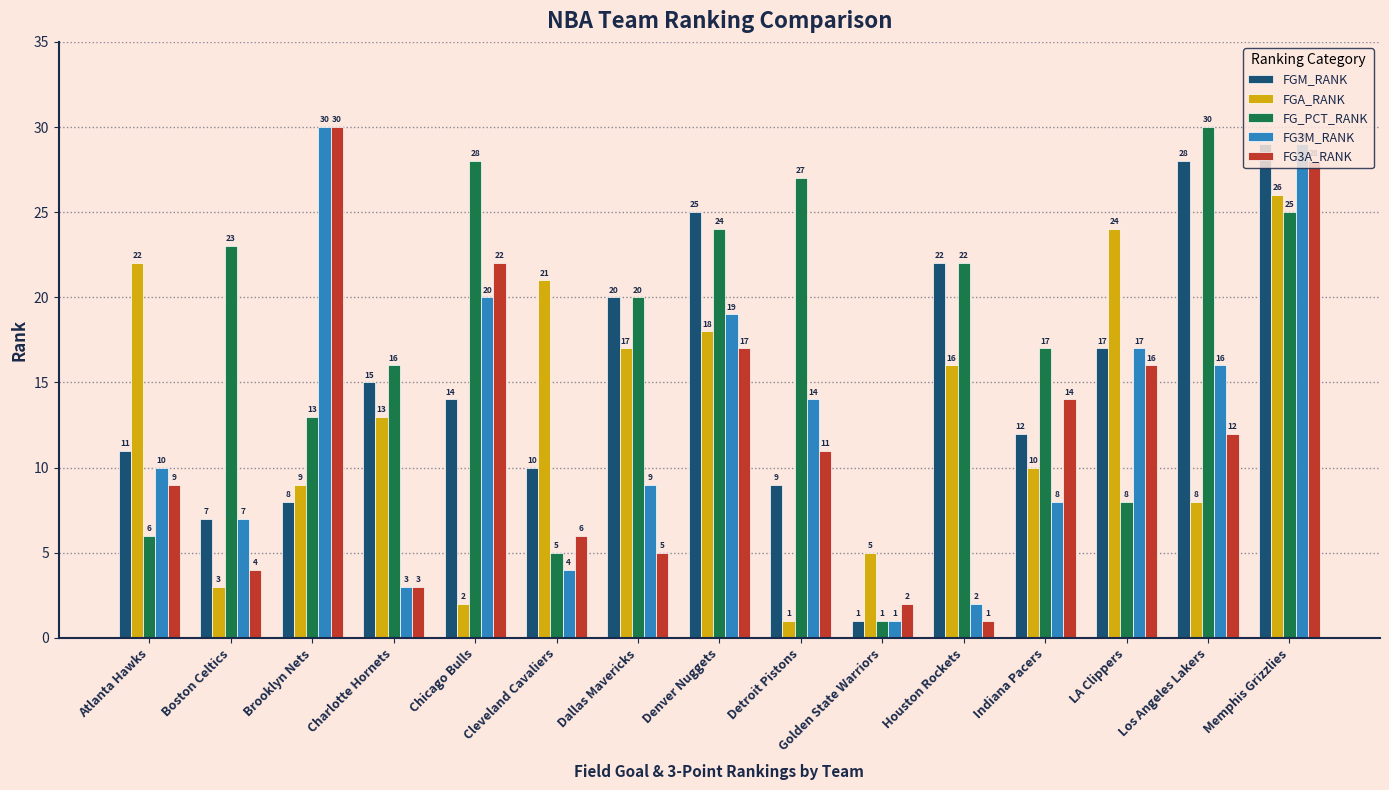

Reading left to right, extract all data points from this chart.

FGM_RANK: 11	7	8	15	14	10	20	25	9	1	22	12	17	28	29
FGA_RANK: 22	3	9	13	2	21	17	18	1	5	16	10	24	8	26
FG_PCT_RANK: 6	23	13	16	28	5	20	24	27	1	22	17	8	30	25
FG3M_RANK: 10	7	30	3	20	4	9	19	14	1	2	8	17	16	29
FG3A_RANK: 9	4	30	3	22	6	5	17	11	2	1	14	16	12	28